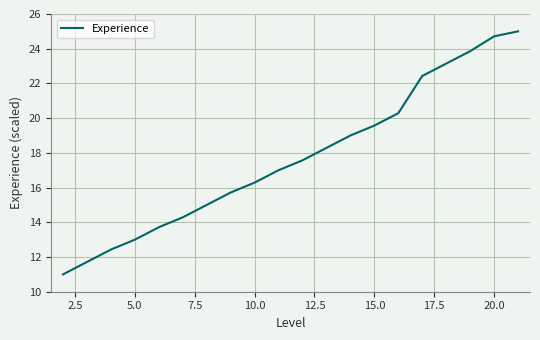

What is the greatest value displayed?

25.0